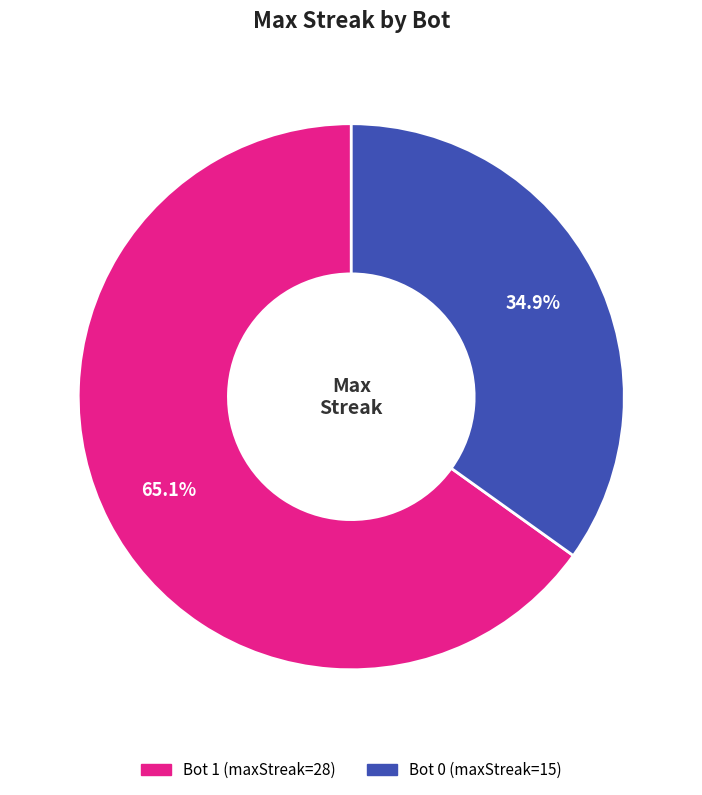

Is there any slice that represents more than half of the pie?

Yes